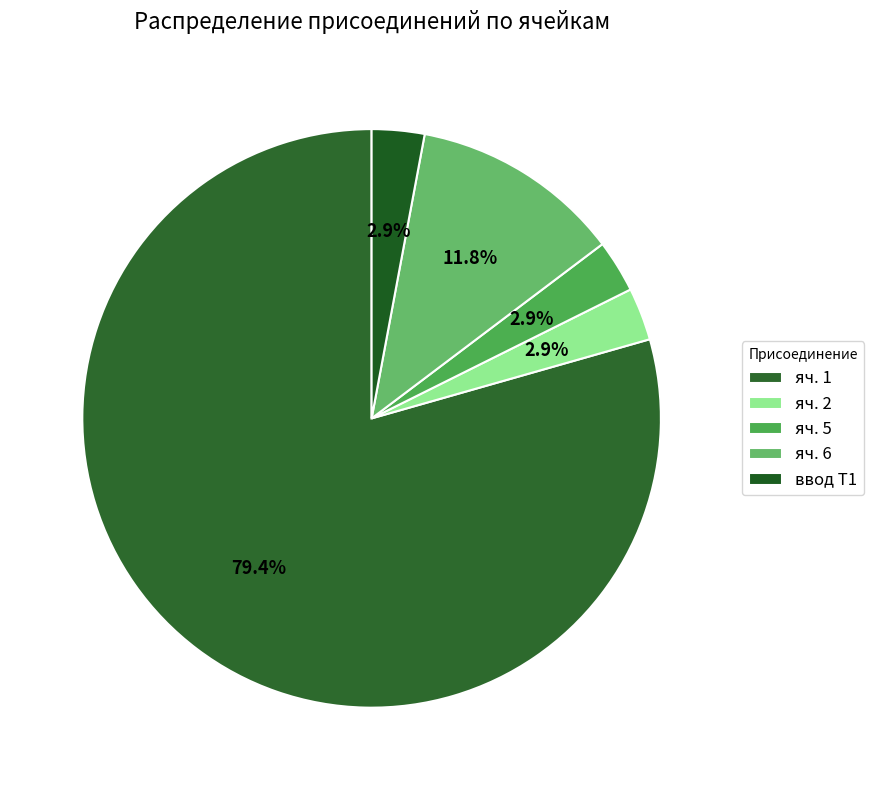

To the nearest percent, what portion does ввод Т1 represent?

3%